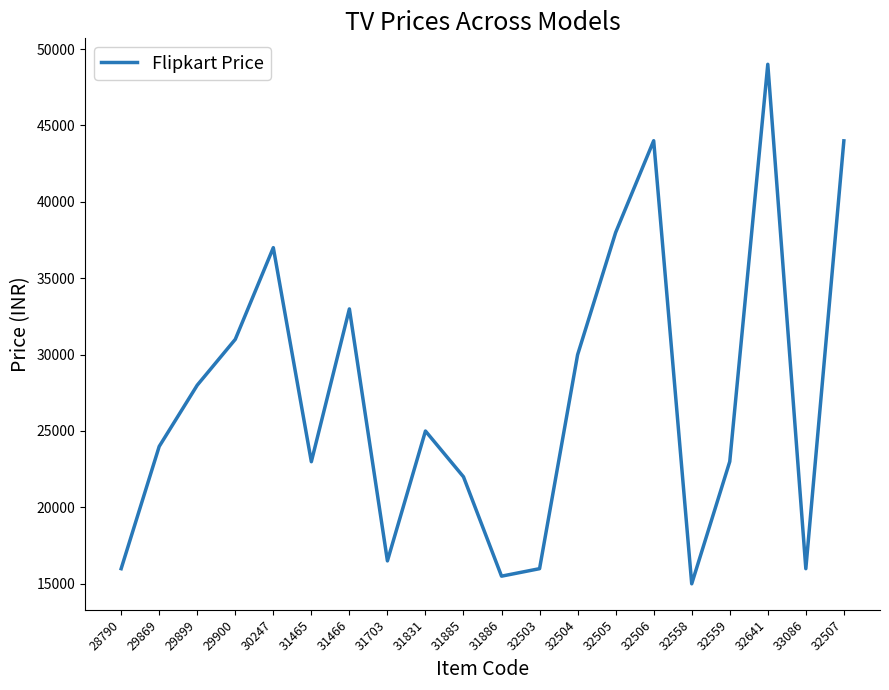

Read the value at 31703.

16499